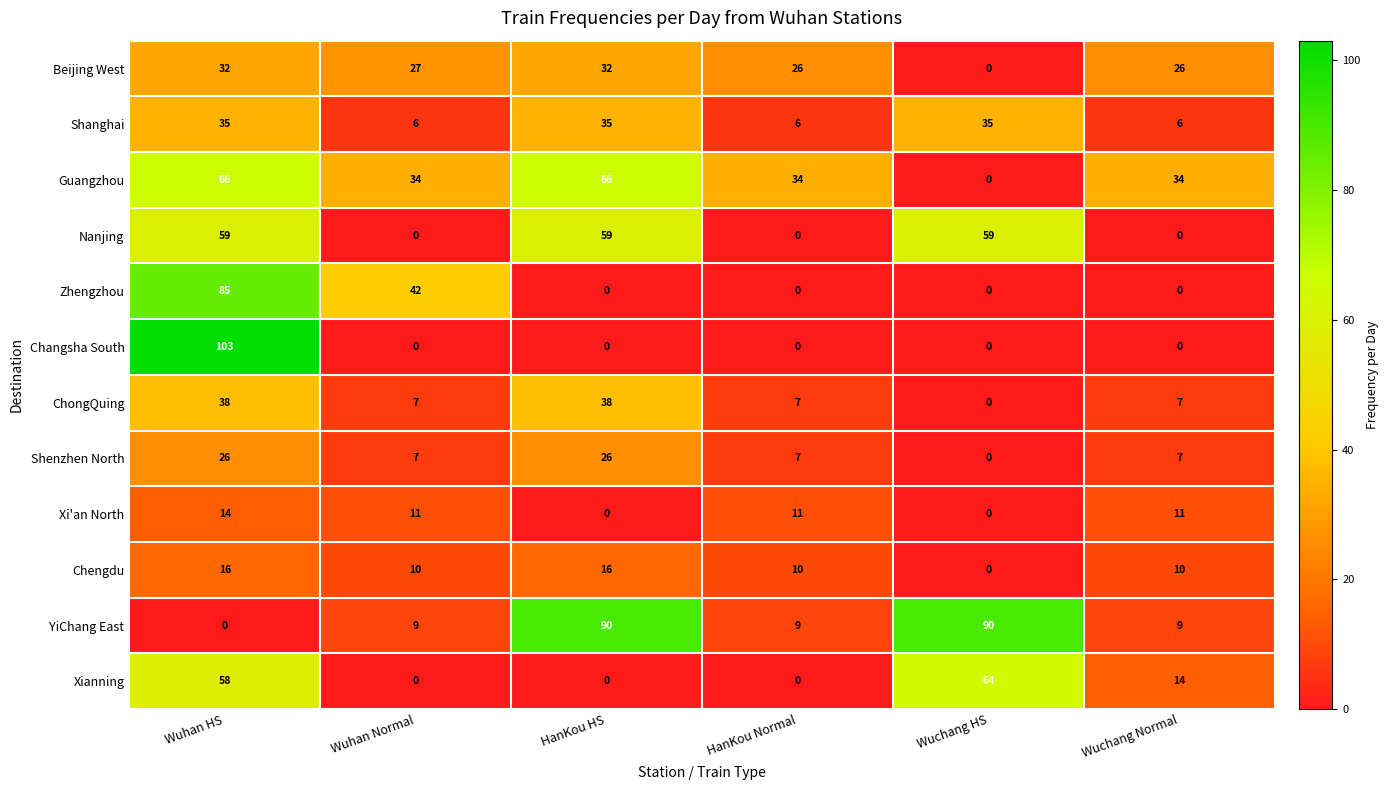

How many series are shown in this chart?

12